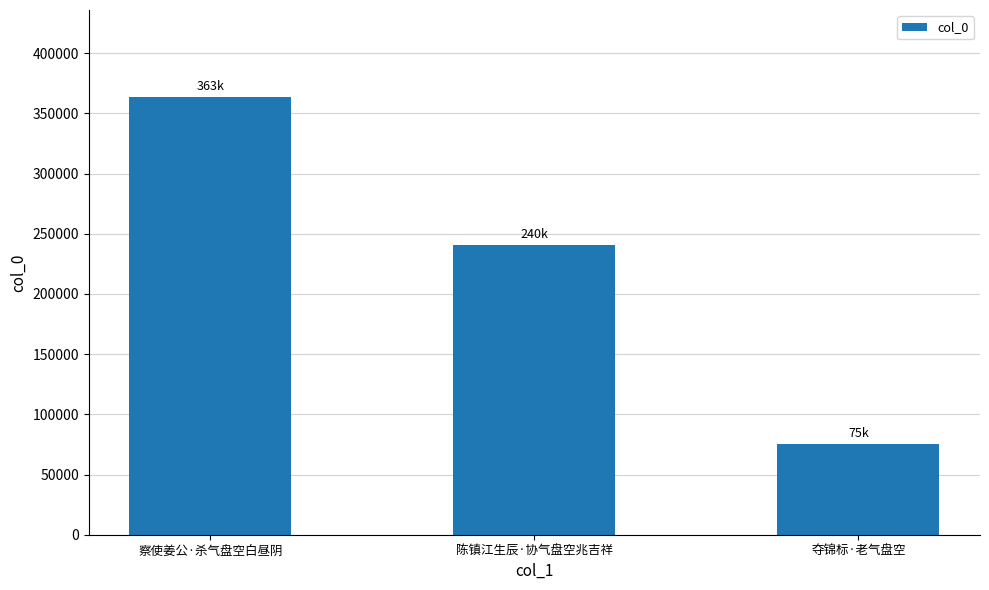

What value does the data have at 察使姜公·杀气盘空白昼阴, to the nearest 10?

363200